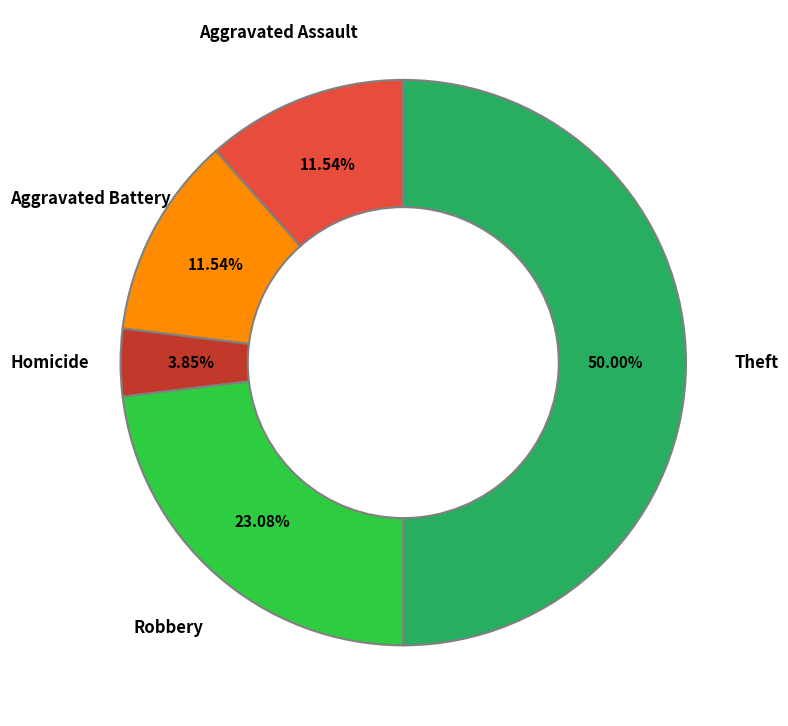

How many slices are in this pie chart?

5